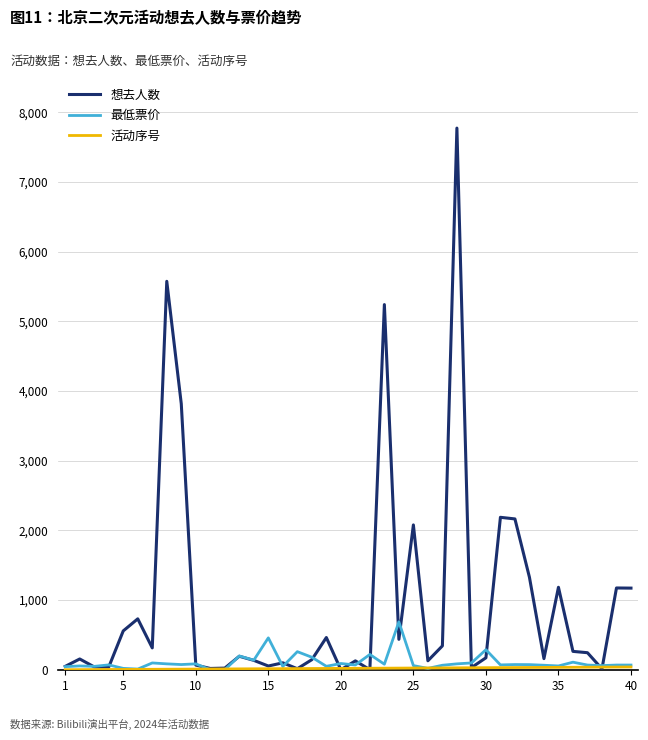

Which series has the largest total across all categories?

想去人数